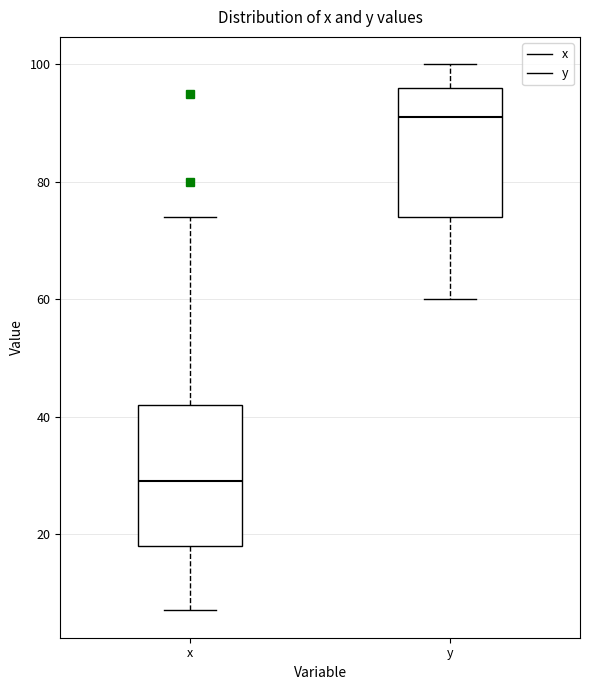

Reading left to right, read every box against the y-axis: the position of its median line, the range the box covers, and the ends of its whiskers. The values are not printed on the chart, so give them approximately, as read against the axis.

x: median 30, box 18 to 42, whiskers 8 to 74
y: median 92, box 74 to 96, whiskers 60 to 100